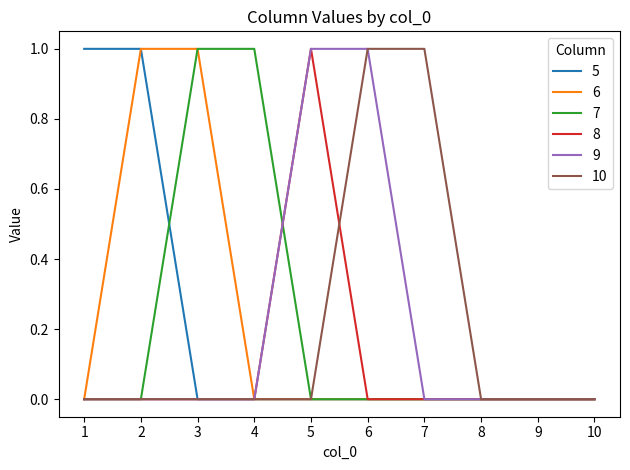

Which series changed the most between 7 and 10?

10